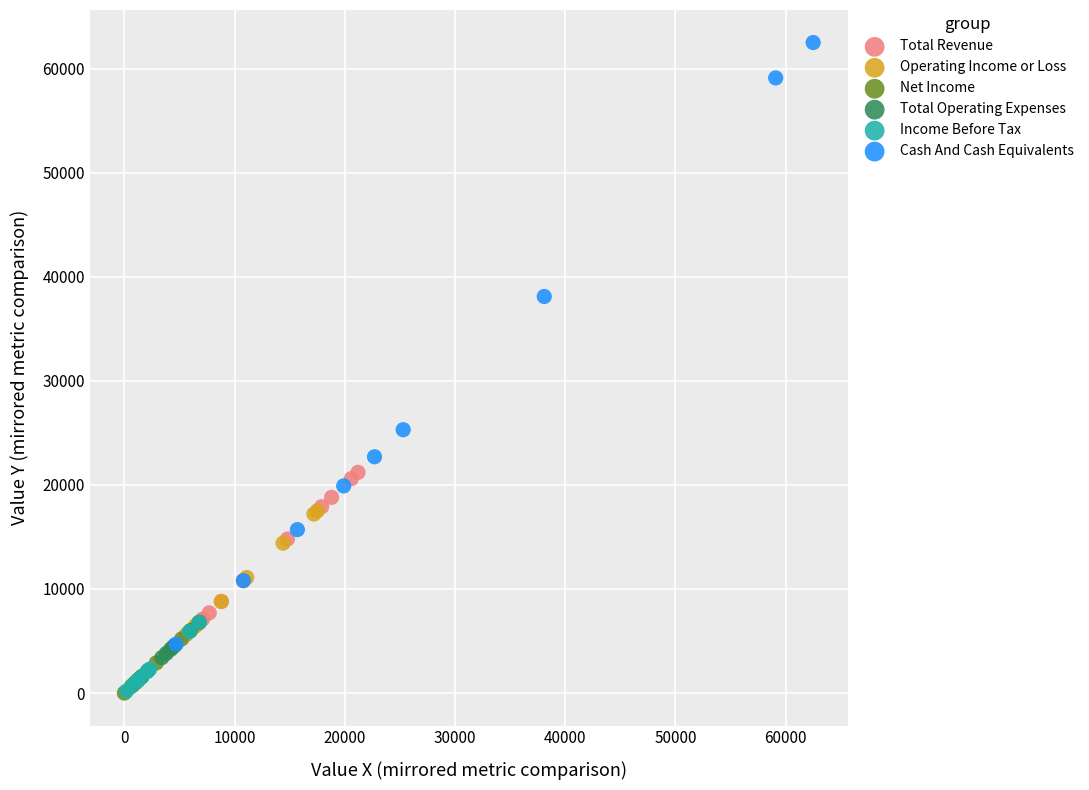

Which series contains the highest Y value?

Cash And Cash Equivalents